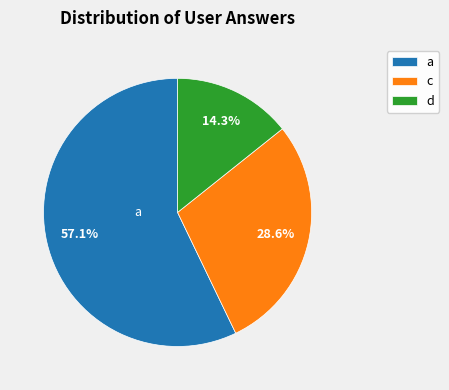

To the nearest percent, what portion does a represent?

57%